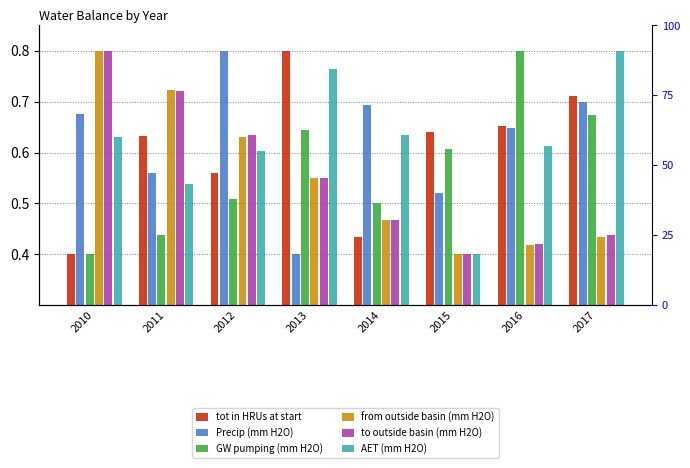

Between 2015 and 2017, which is larger?

2017